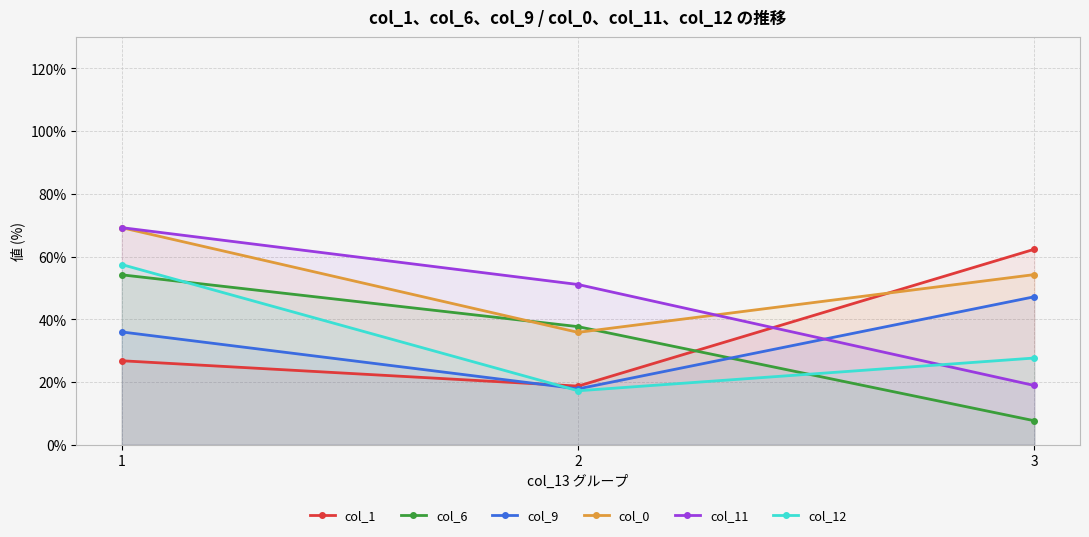

How many data points does each series have?

3